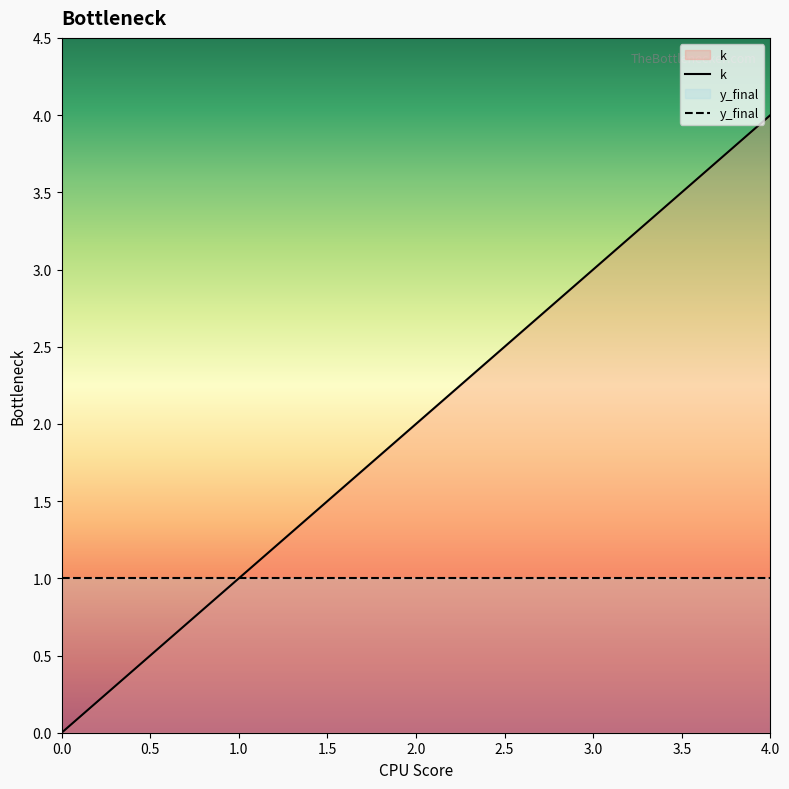

What is the average value?

2